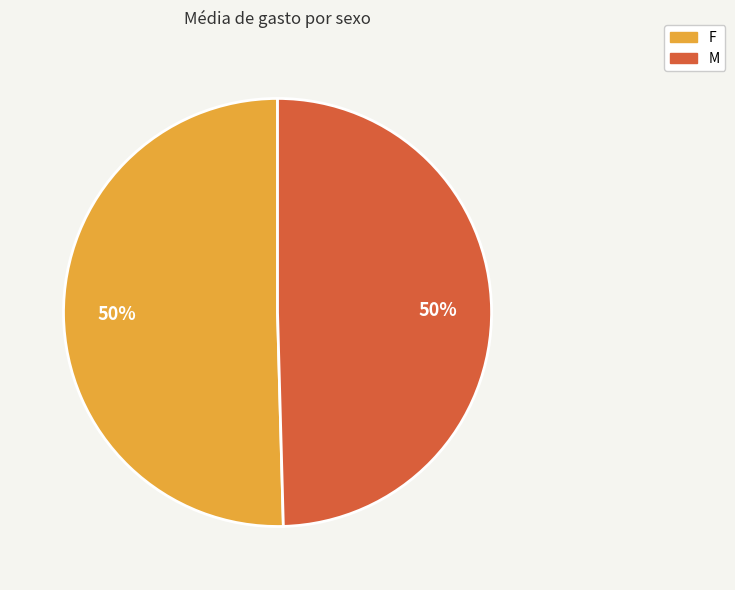

Approximately how many times larger is the value at M compared to F?

1.0